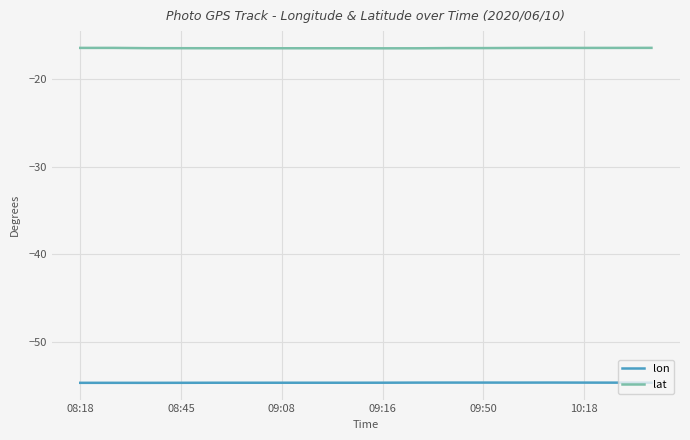

List the series in order of their peak value, lowest first.

lon, lat